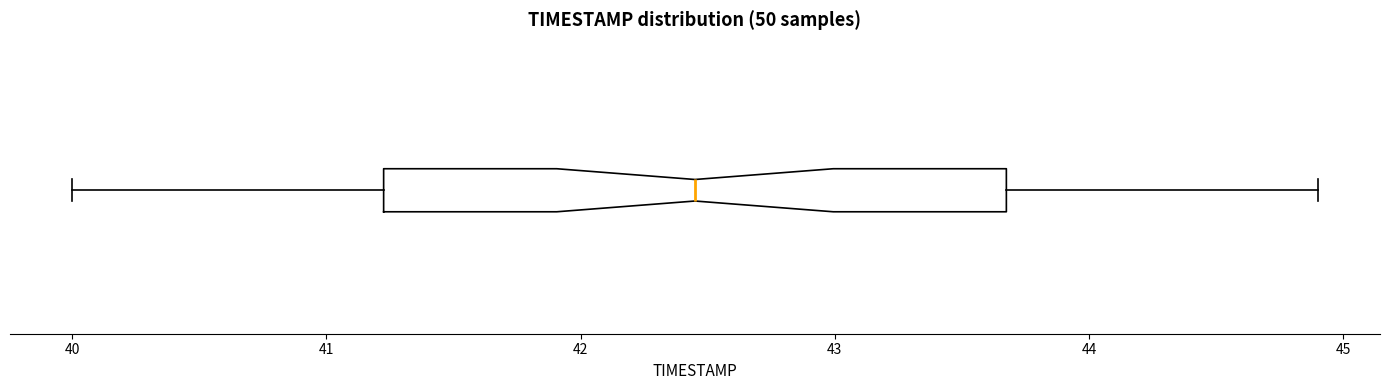

Transcribe this box plot: give where the median line is, the range the box spans, and where the two whiskers end, as read against the x-axis. The values are not printed on the chart, so give them approximately, as read against the axis.

median 42.5, box 41.2 to 43.7, whiskers 40.0 to 44.9